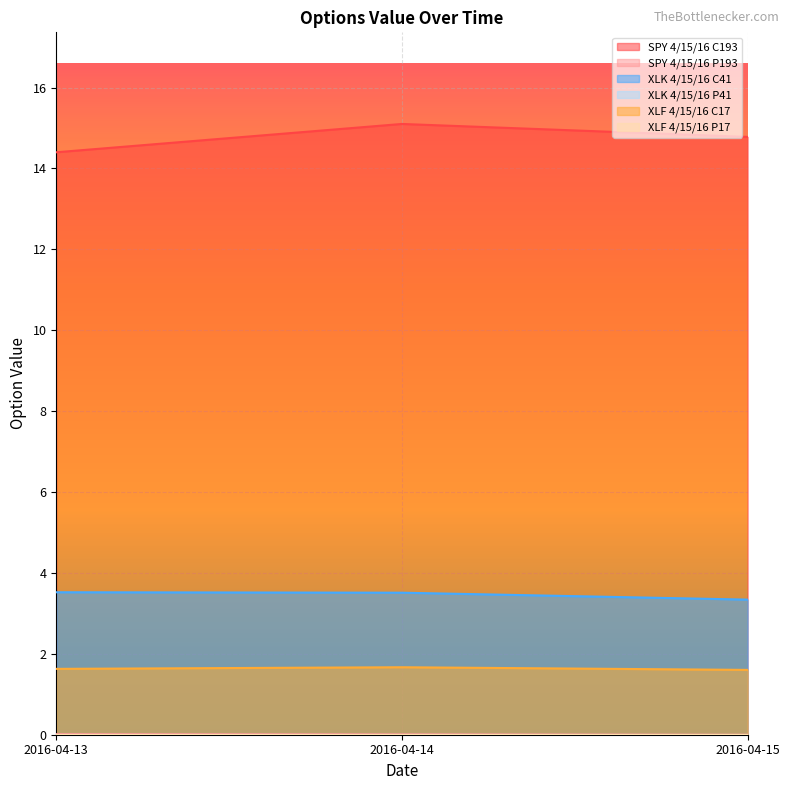

What is the value of the XLF 4/15/16 C17 point at the 3rd from the left?

1.6